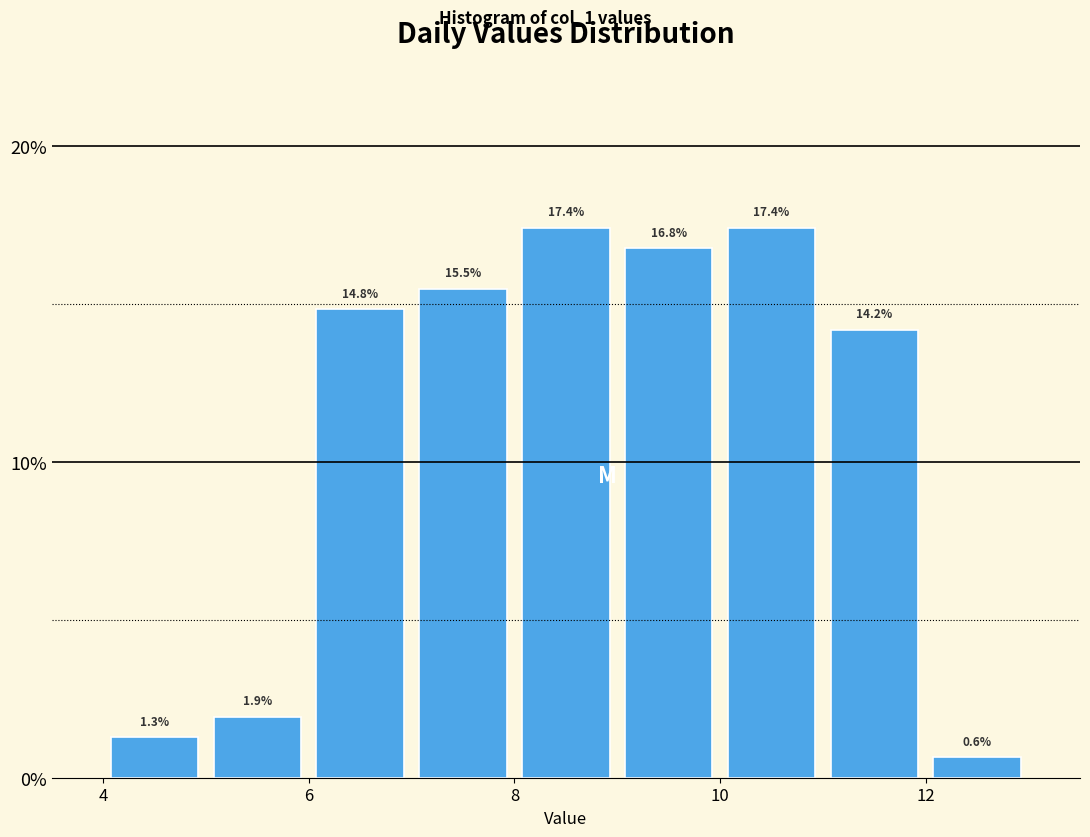

Reading left to right, transcribe this chart: for each bar, give the range it covers on the x-axis and its height.

4 to 5: 1.3
5 to 6: 1.9
6 to 7: 14.8
7 to 8: 15.5
8 to 9: 17.4
9 to 10: 16.8
10 to 11: 17.4
11 to 12: 14.2
12 to 13: 0.6